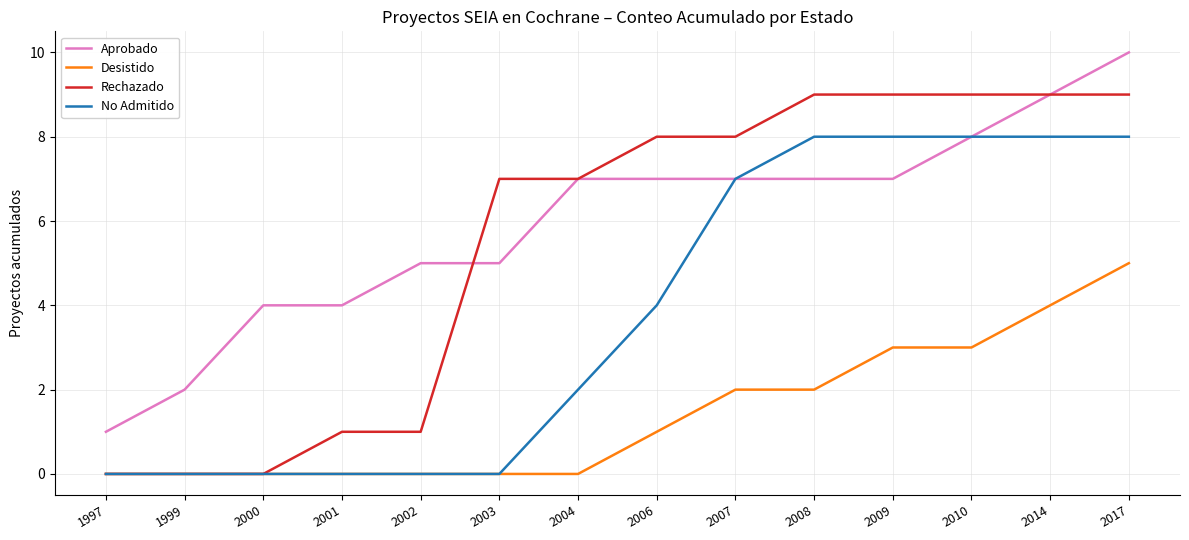

What value does the Rechazado series have at 2007?

8